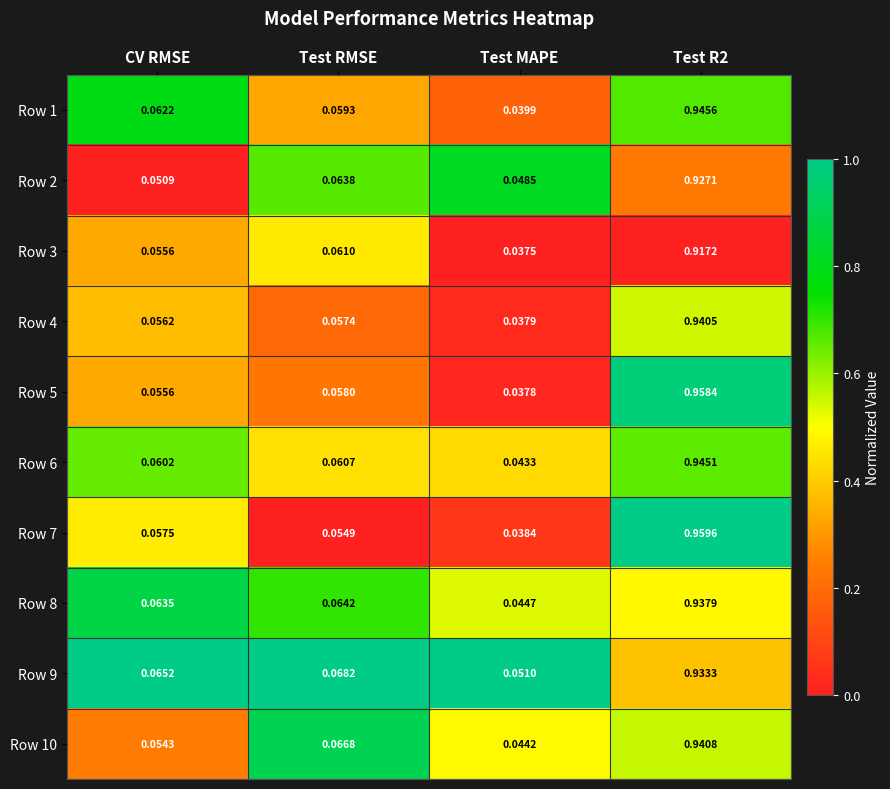

Which category has the lowest value across all series?

Test MAPE